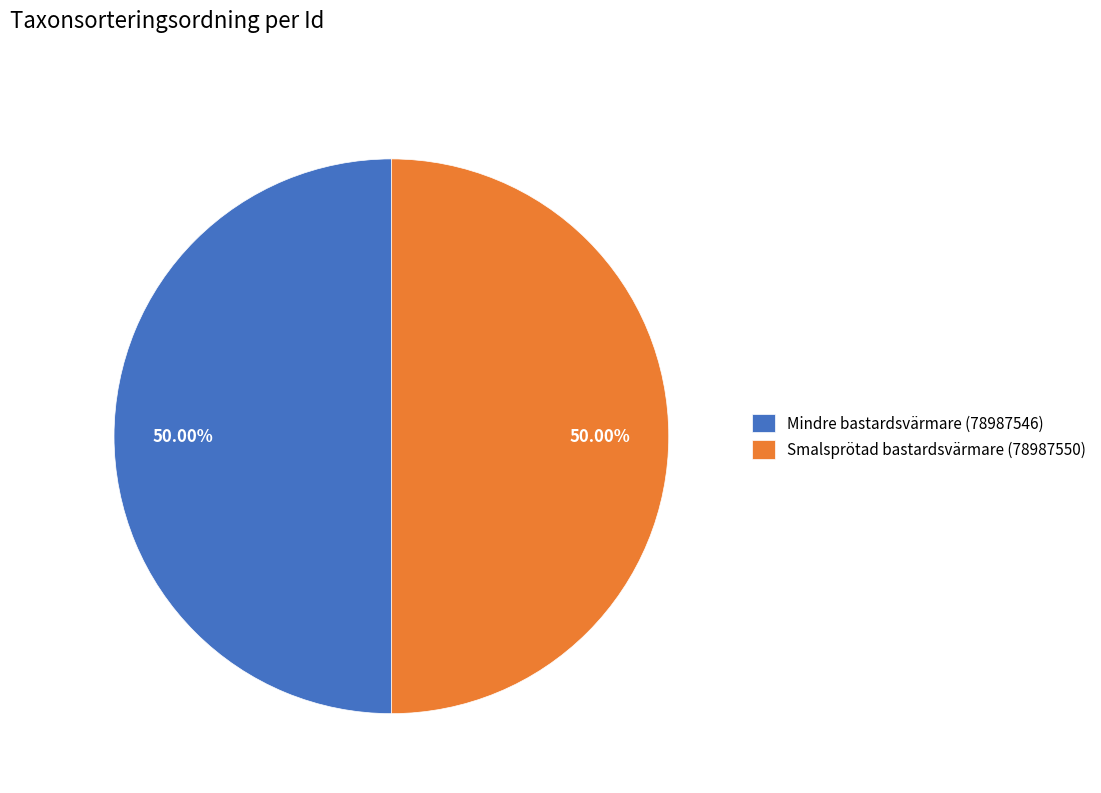

Is the sum of Smalsprötad bastardsvärmare (78987550) and Mindre bastardsvärmare (78987546) greater than half?

Yes